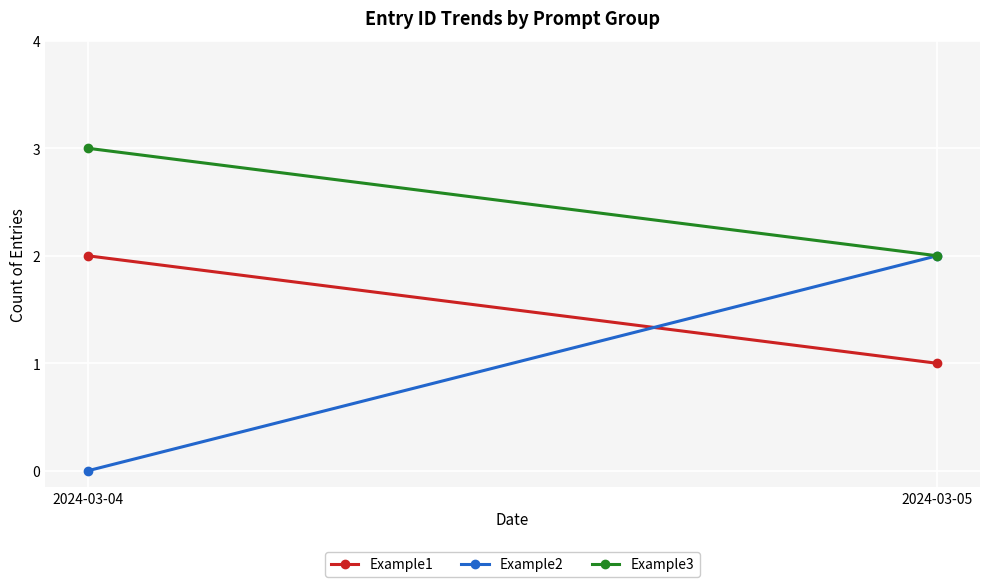

Count the Example2 values in the range 0 to 2.

2